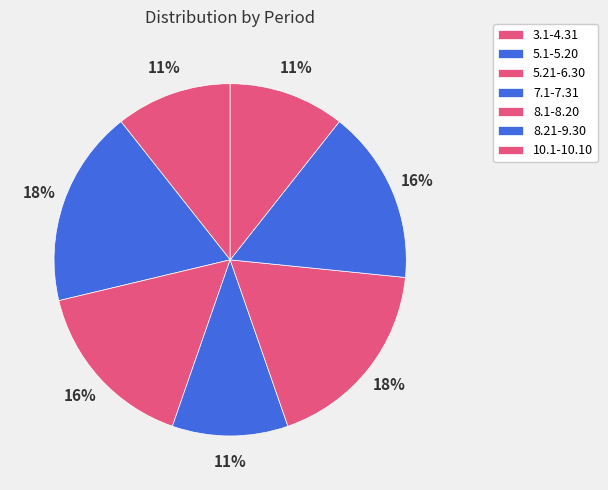

How many segments does this pie chart have?

7